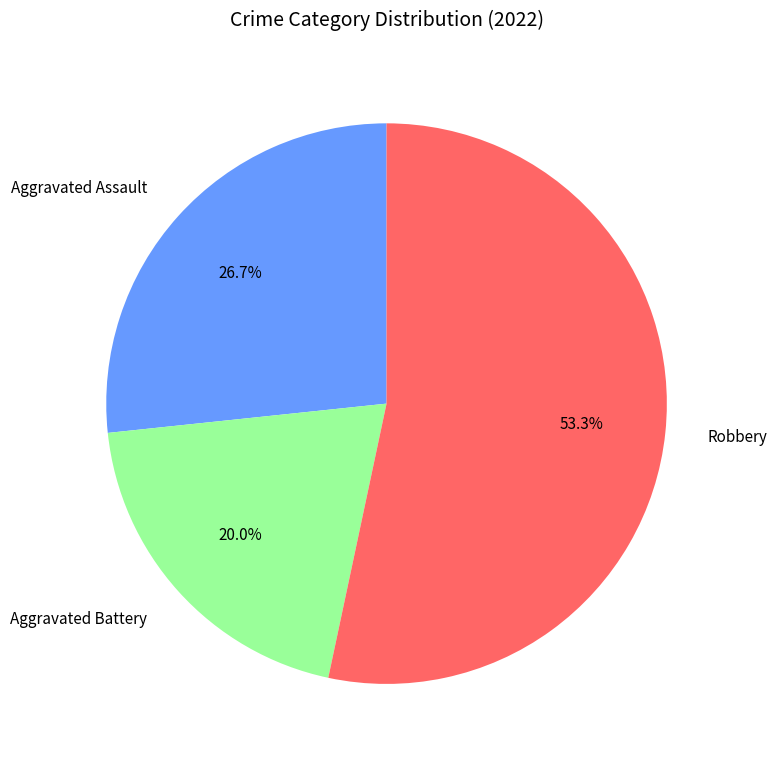

What portion of the pie excludes Robbery?

46.7%